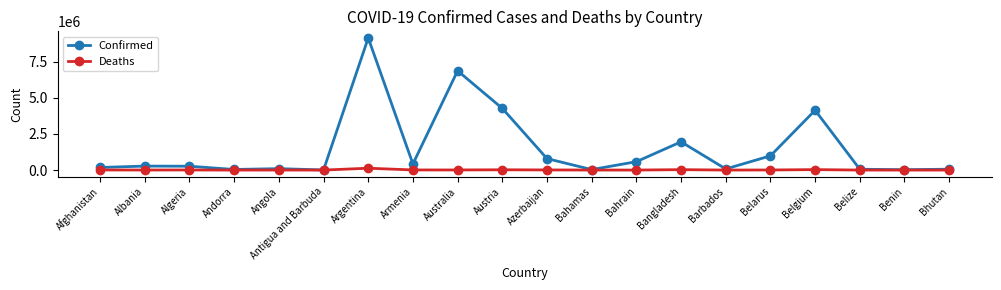

What is the total value across all series at Armenia?

431540